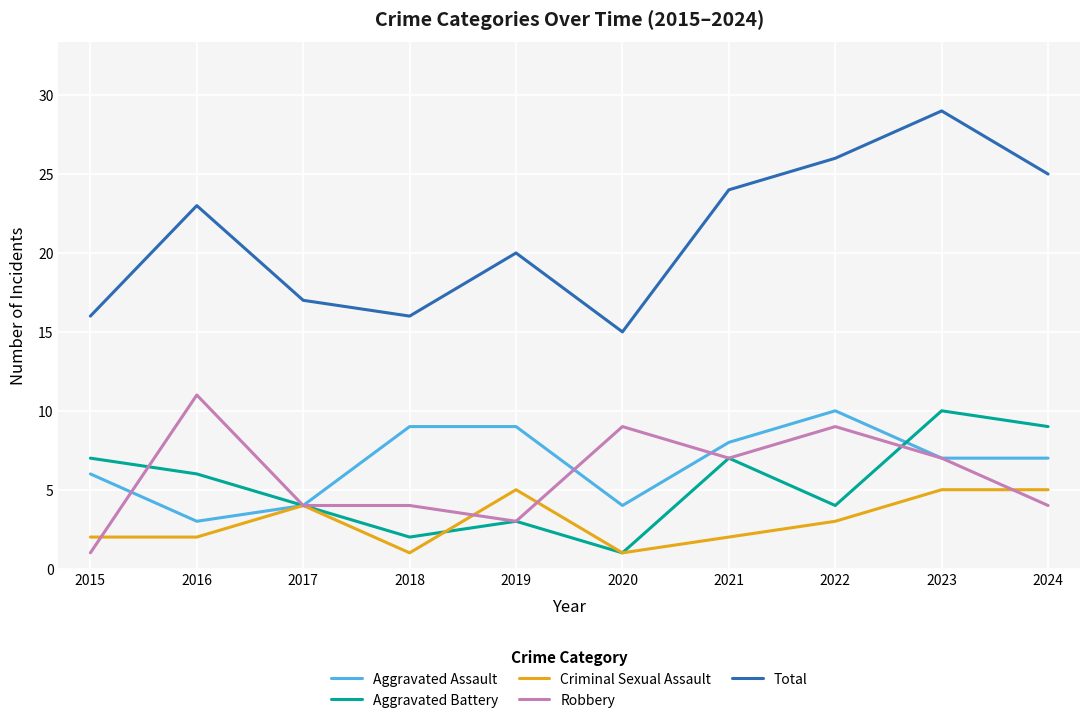

Which category has the lowest value in the Aggravated Battery series?

2020